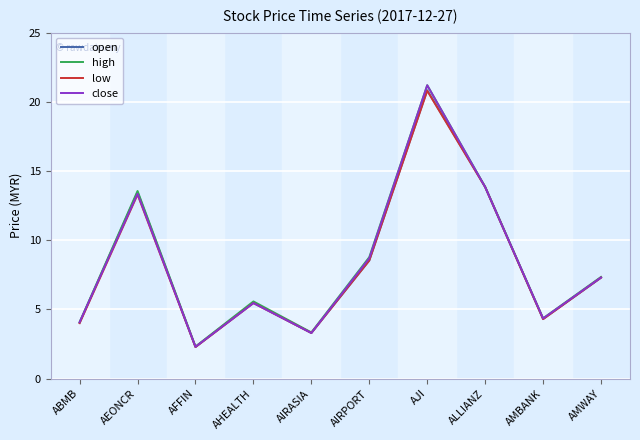

How many lines are shown in the chart?

4